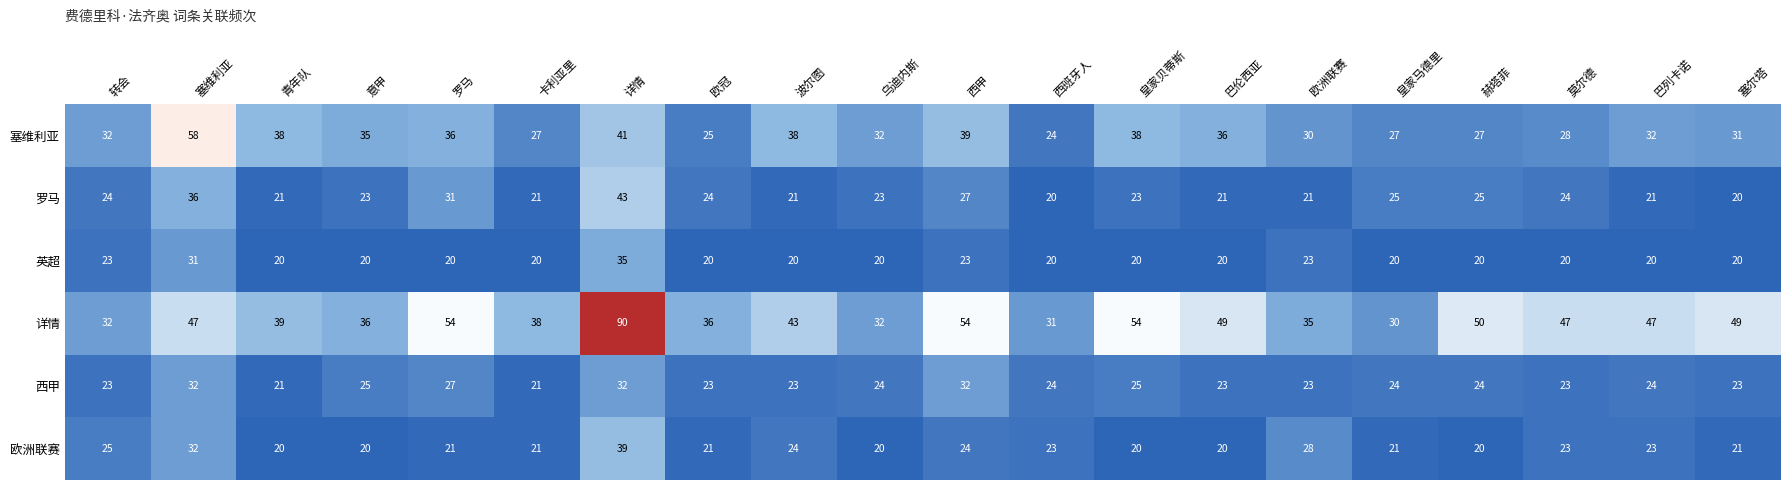

What is the highest value of the 塞维利亚 series?

58